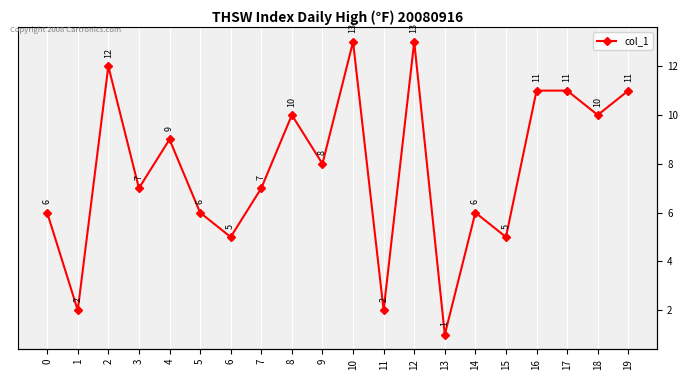

How many data points does each series have?

20